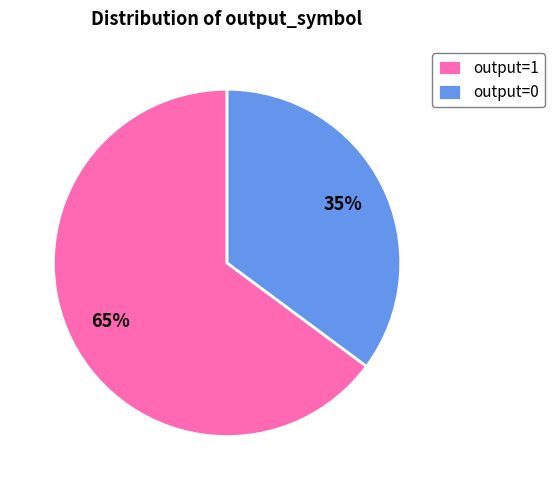

How many slices are in this pie chart?

2